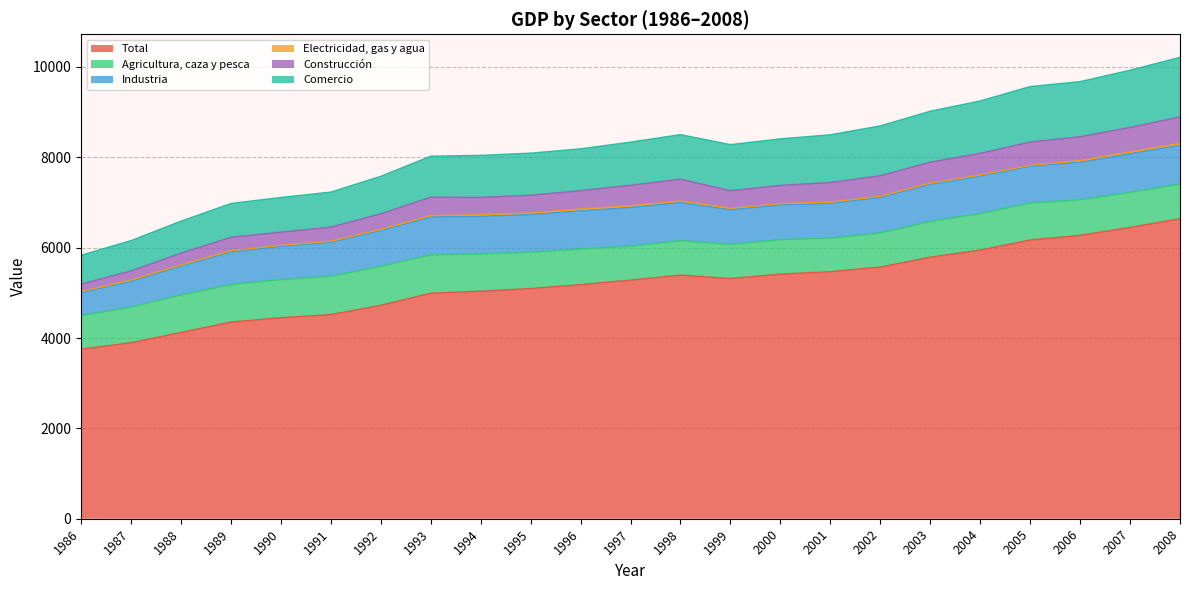

The Total series shows 8595.8 at 2006. True or false?

False